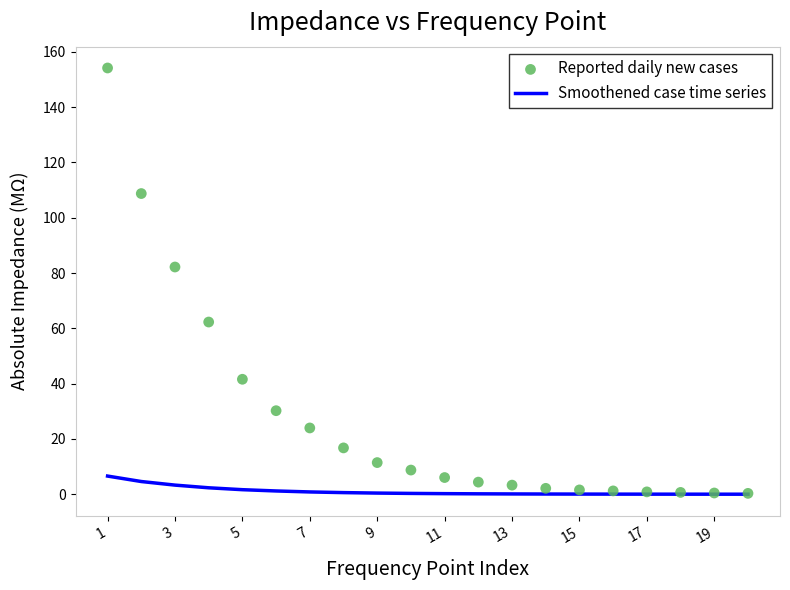

Which series contains the lowest Y value?

Smoothened case time series